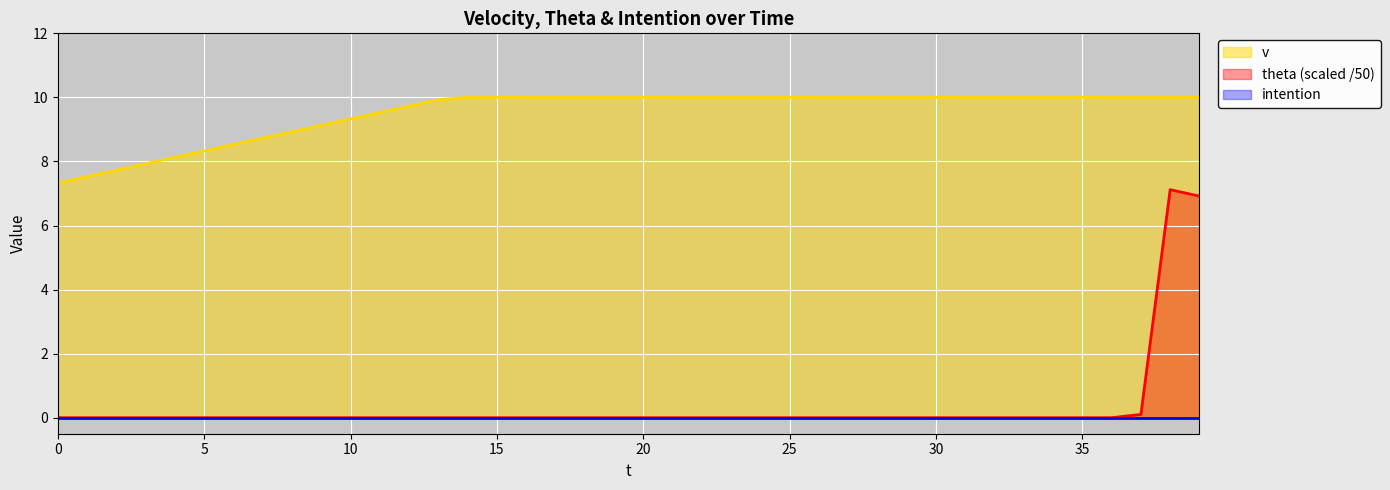

What is the total value across all series at 16?

10.0